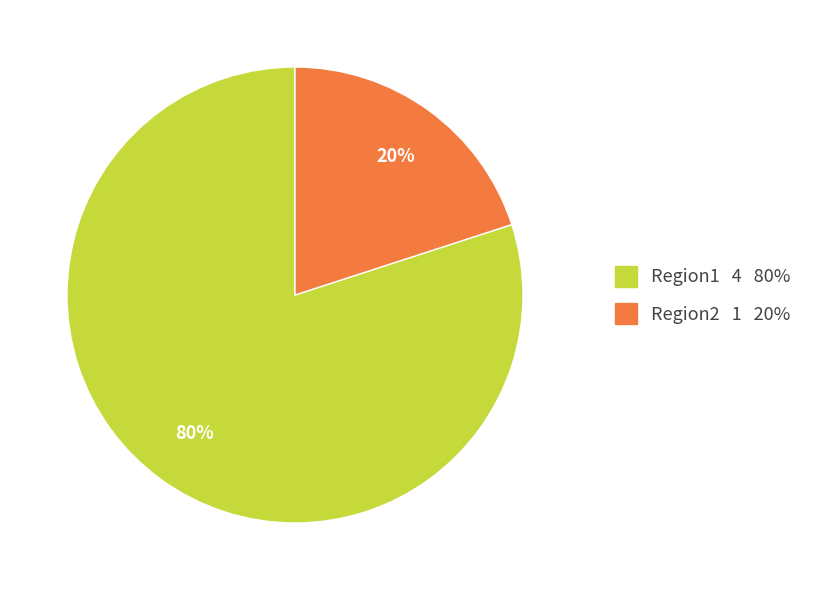

Which slice is the largest?

Region1